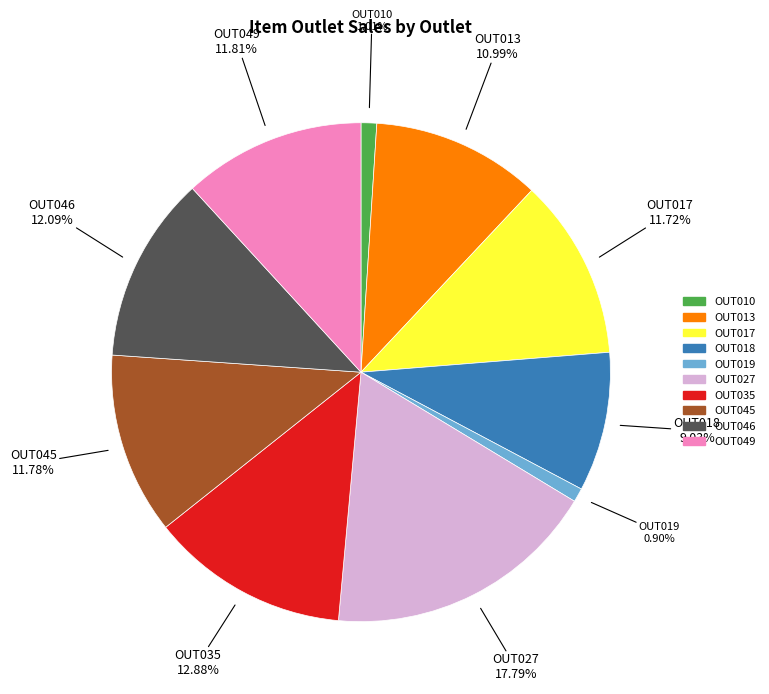

How many segments does this pie chart have?

10